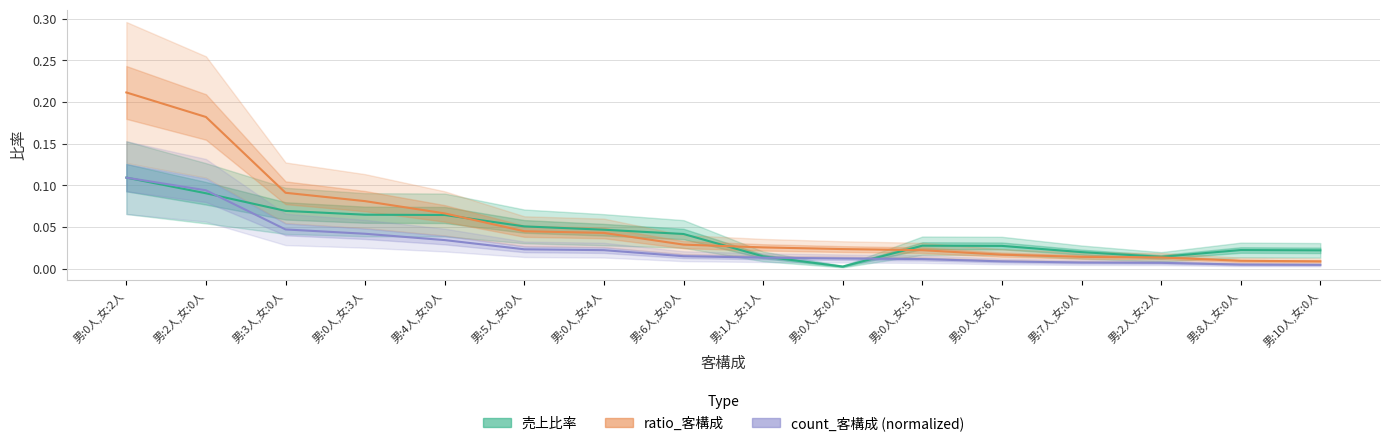

At which category does the chart reach its minimum across all series?

男:0人,女:0人